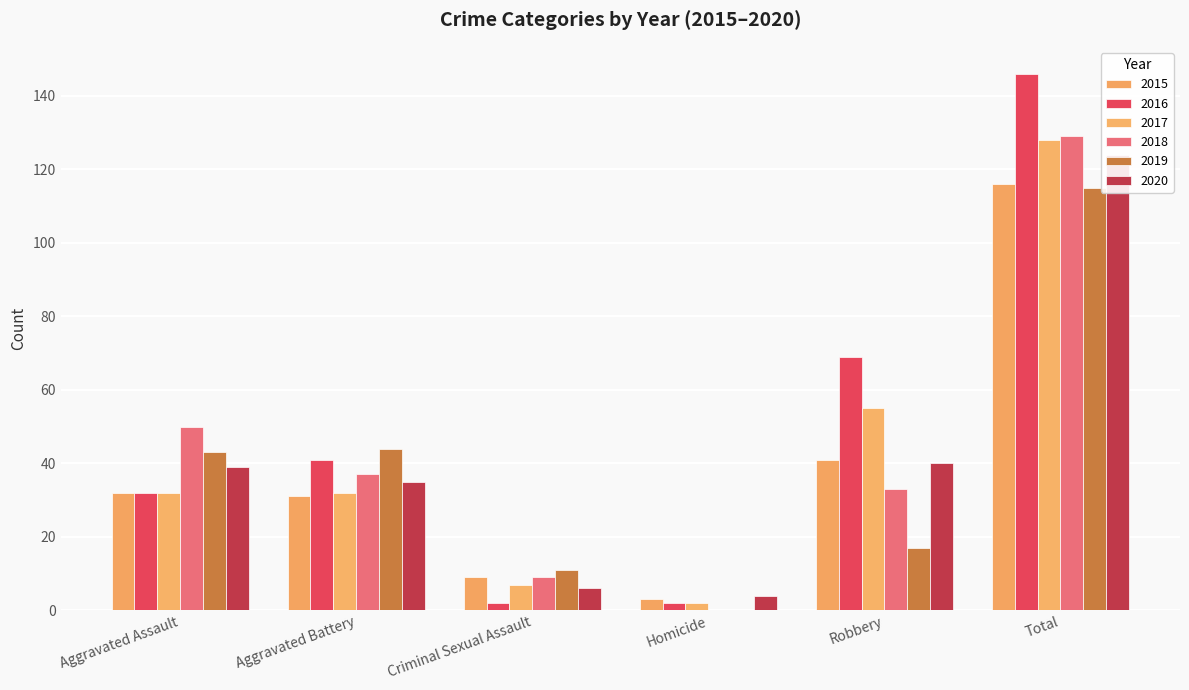

What is the label of the 6th bar from the right?

Aggravated Assault